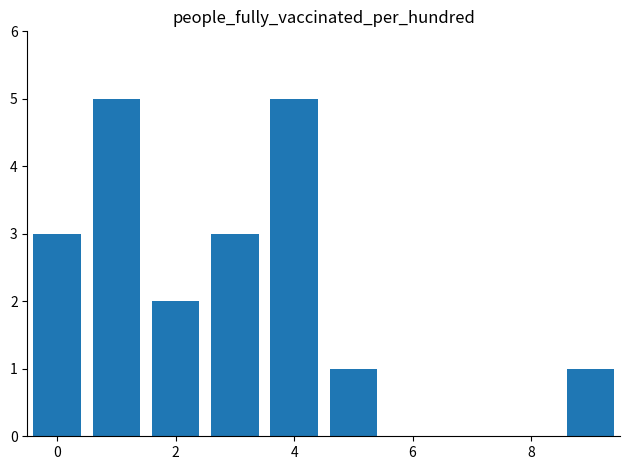

What is the sum of all values?

20